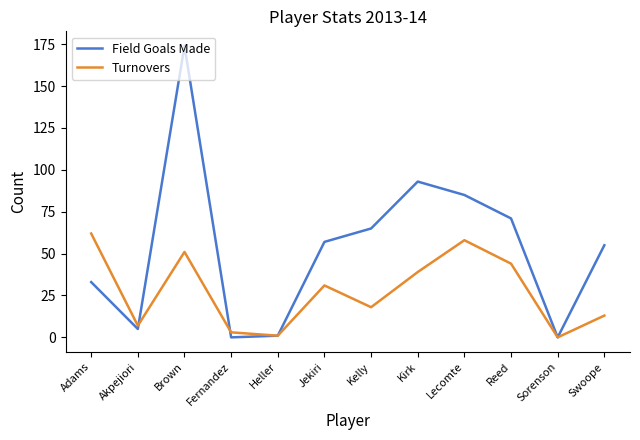

Rank the series at Brown from highest to lowest value.

Field Goals Made, Turnovers